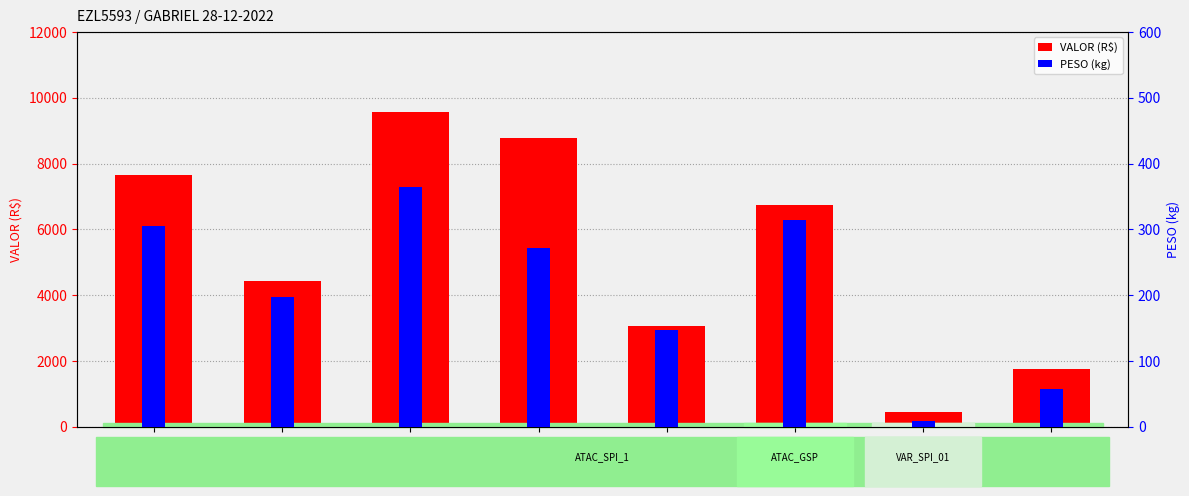

How many bars are there in total?

16